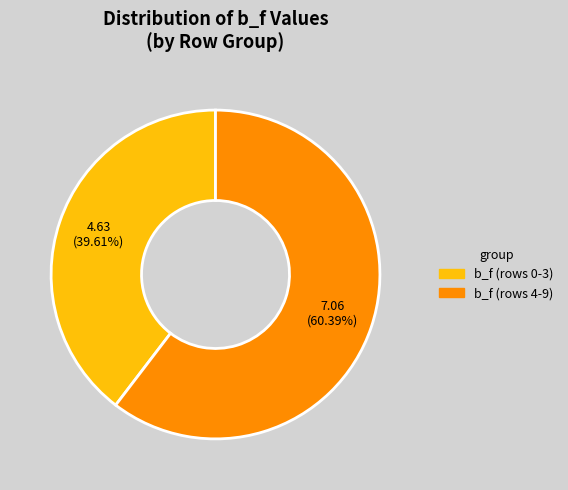

Is there any slice that represents more than half of the pie?

Yes